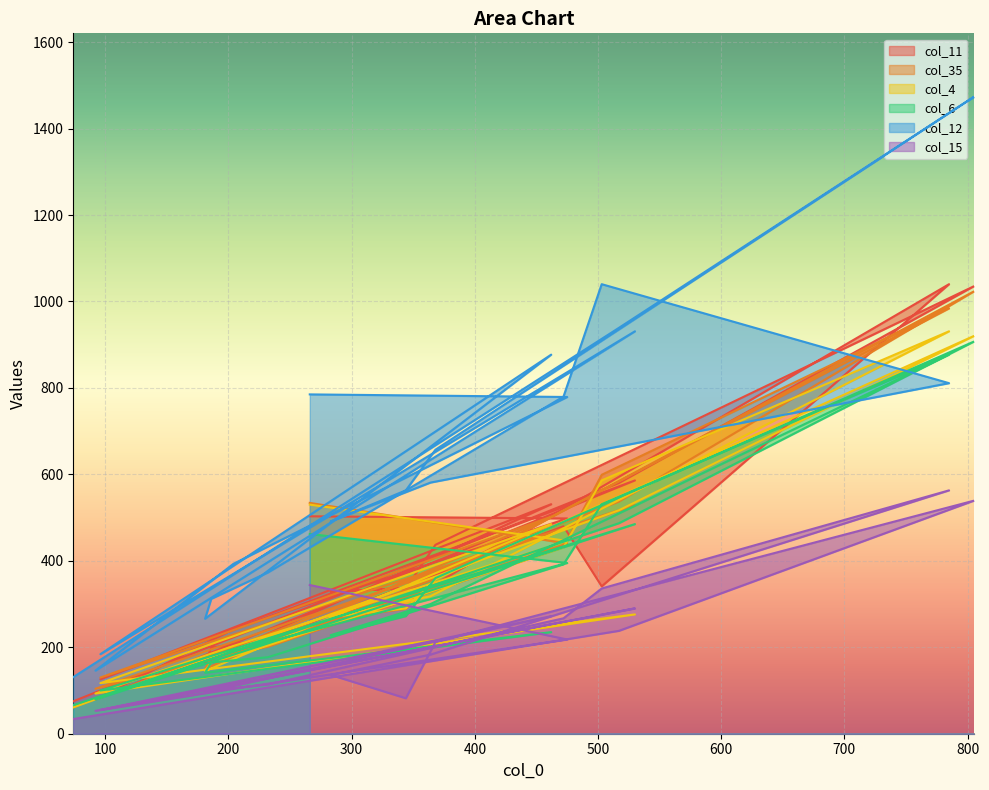

List the series in order of their peak value, lowest first.

col_15, col_6, col_4, col_35, col_11, col_12